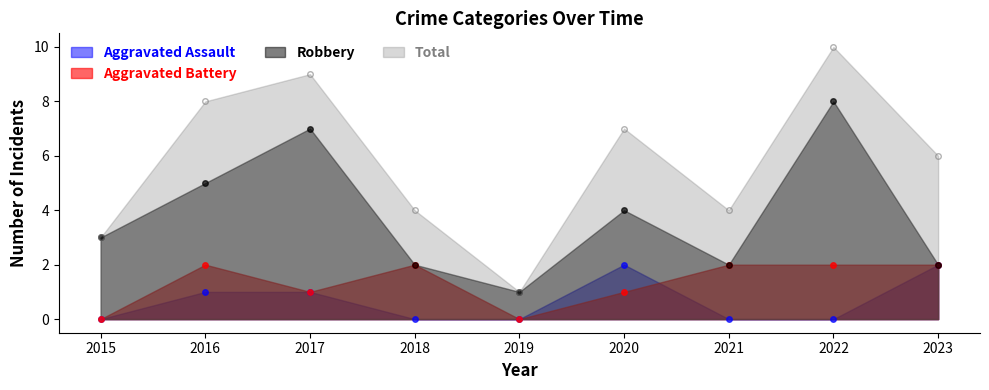

Count the Aggravated Battery values in the range 1 to 2.

7